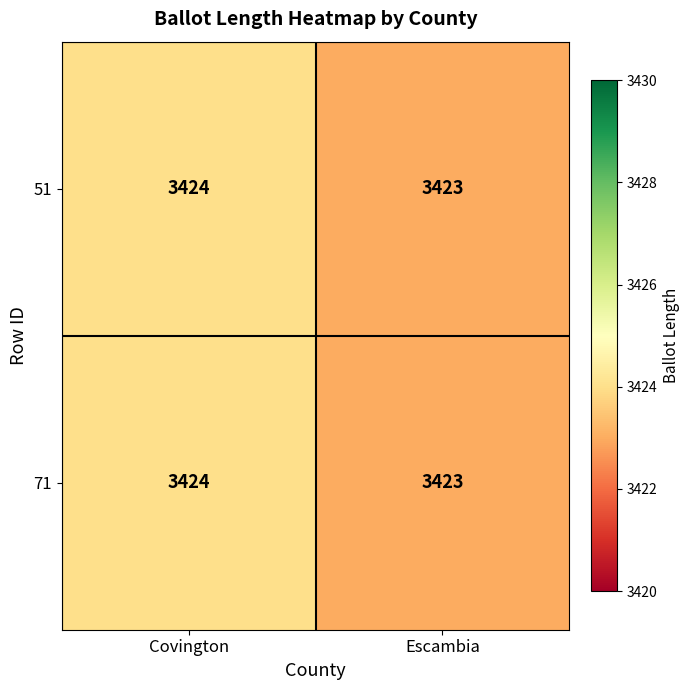

Reading left to right, what are all the values shown in this chart?

51: Covington=3424	Escambia=3423
71: Covington=3424	Escambia=3423